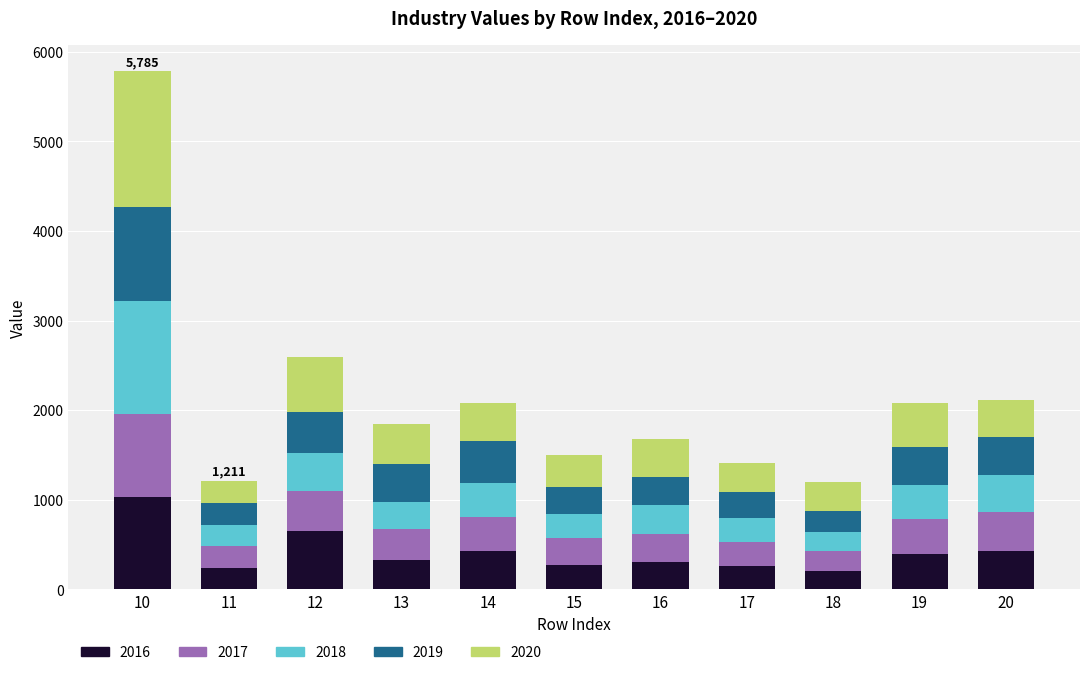

At which category is the sum across all series the highest?

10